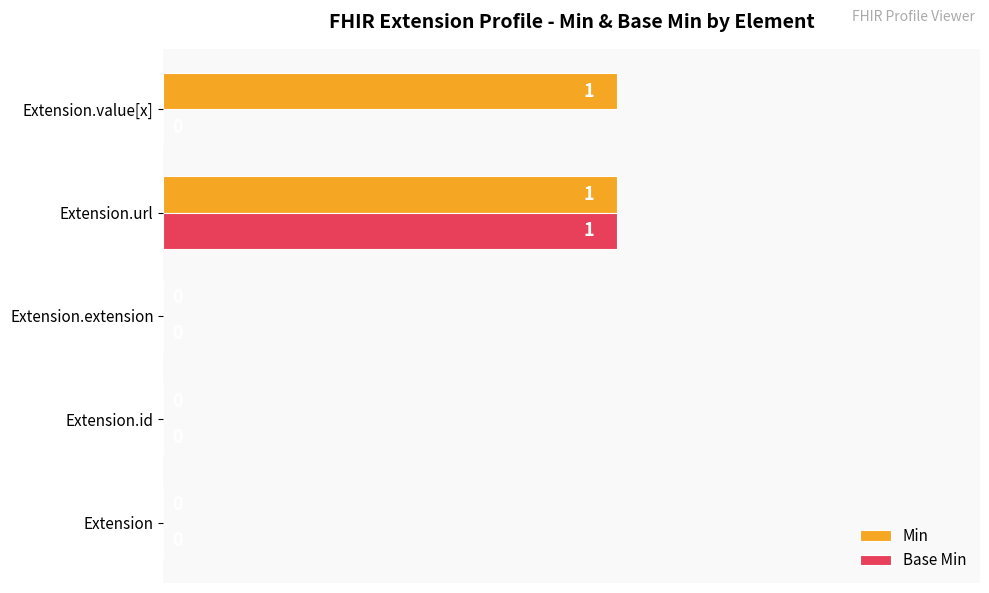

Which series has the largest total across all categories?

Min